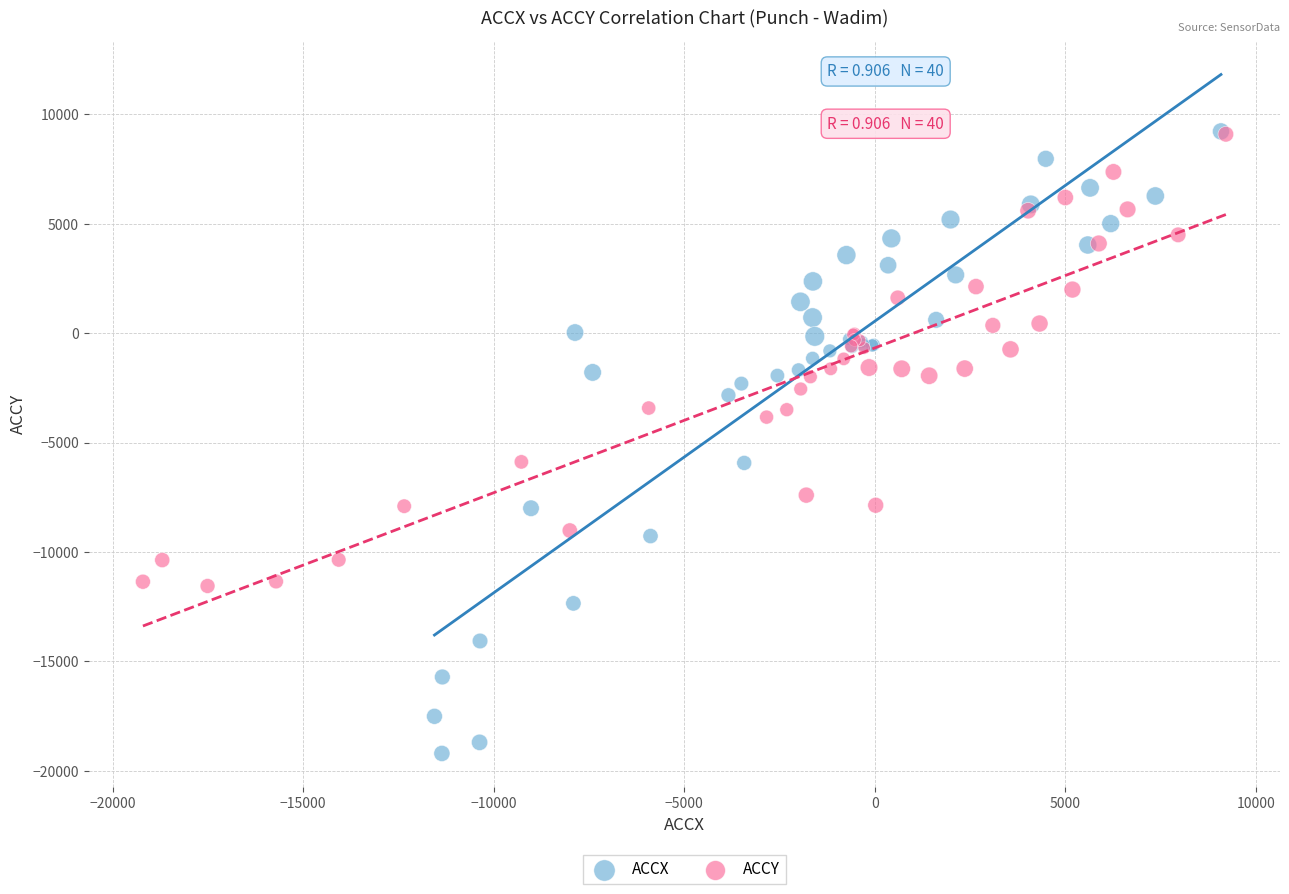

Which series contains the lowest Y value?

ACCX